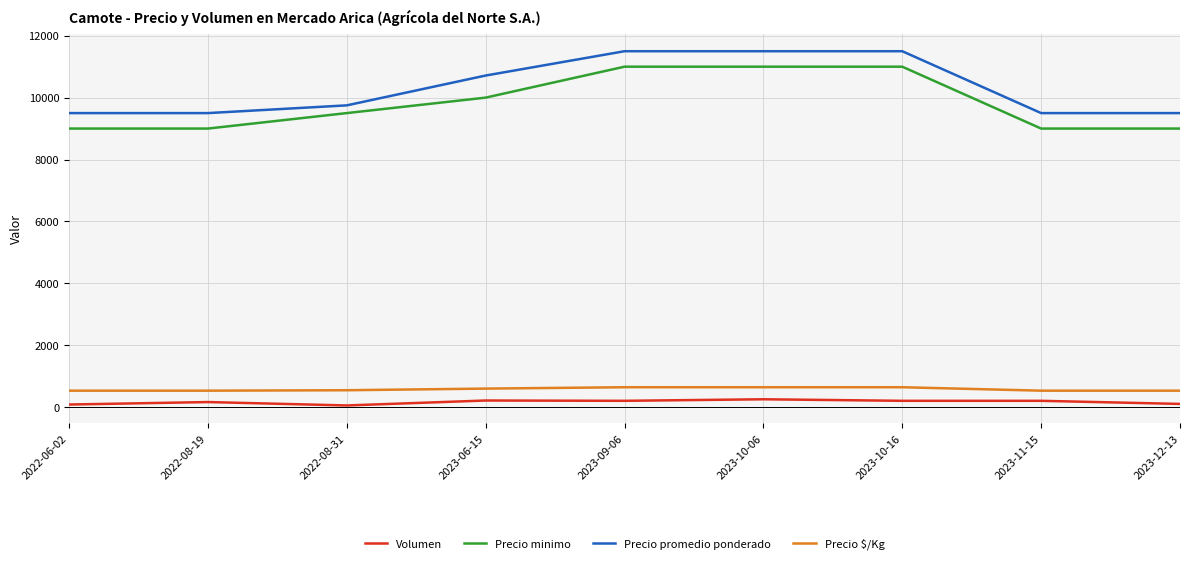

What are all the series names shown in the legend?

Volumen, Precio minimo, Precio promedio ponderado, Precio $/Kg